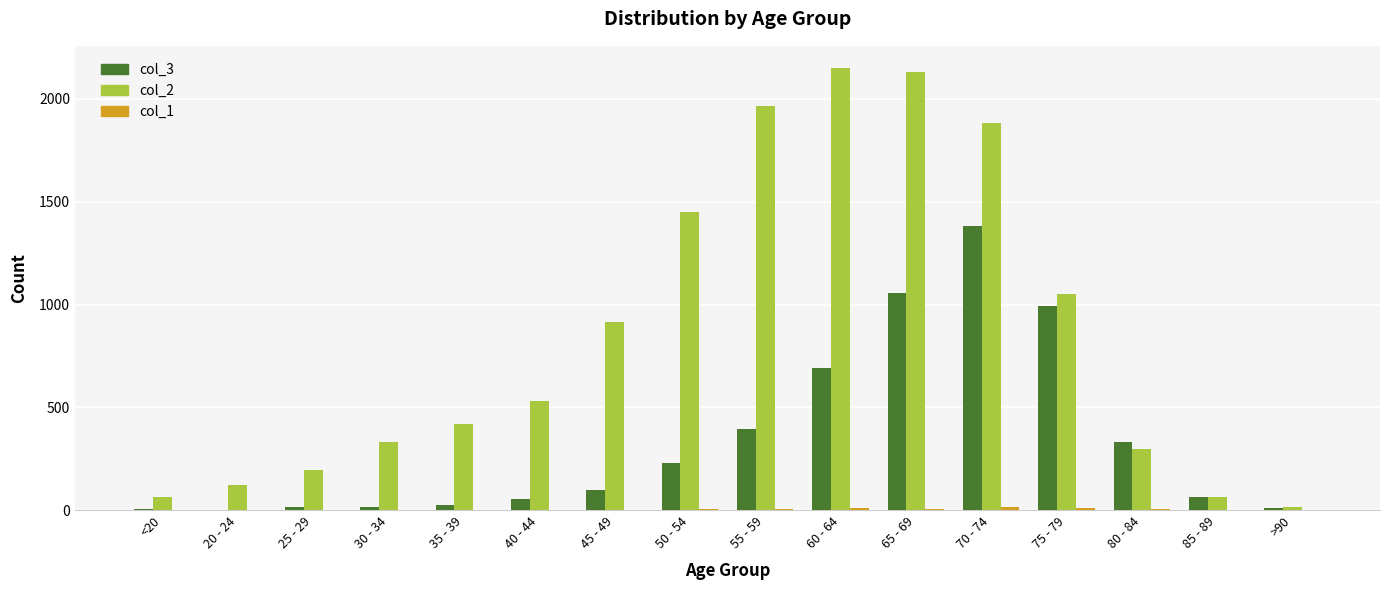

Is the value of col_2 at 35 - 39 greater than the value of col_3 at <20?

Yes